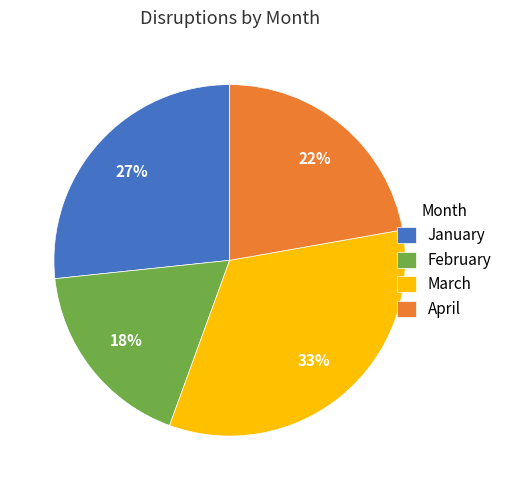

To the nearest percent, what is the average slice percentage?

25%